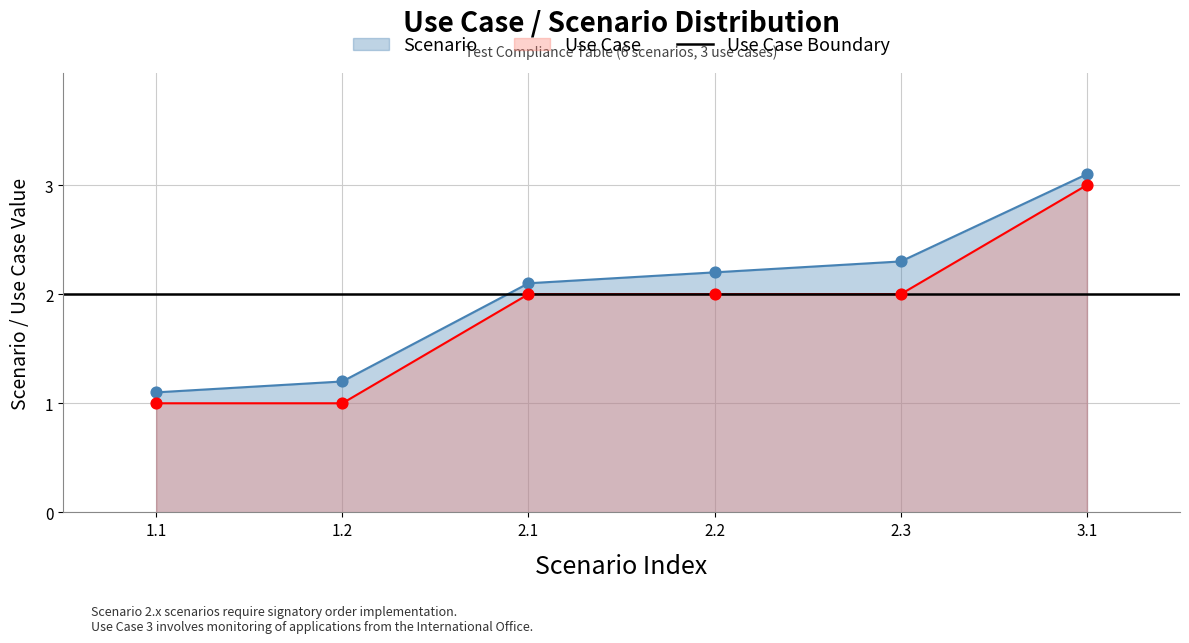

At how many categories does at least one series exceed 1?

6